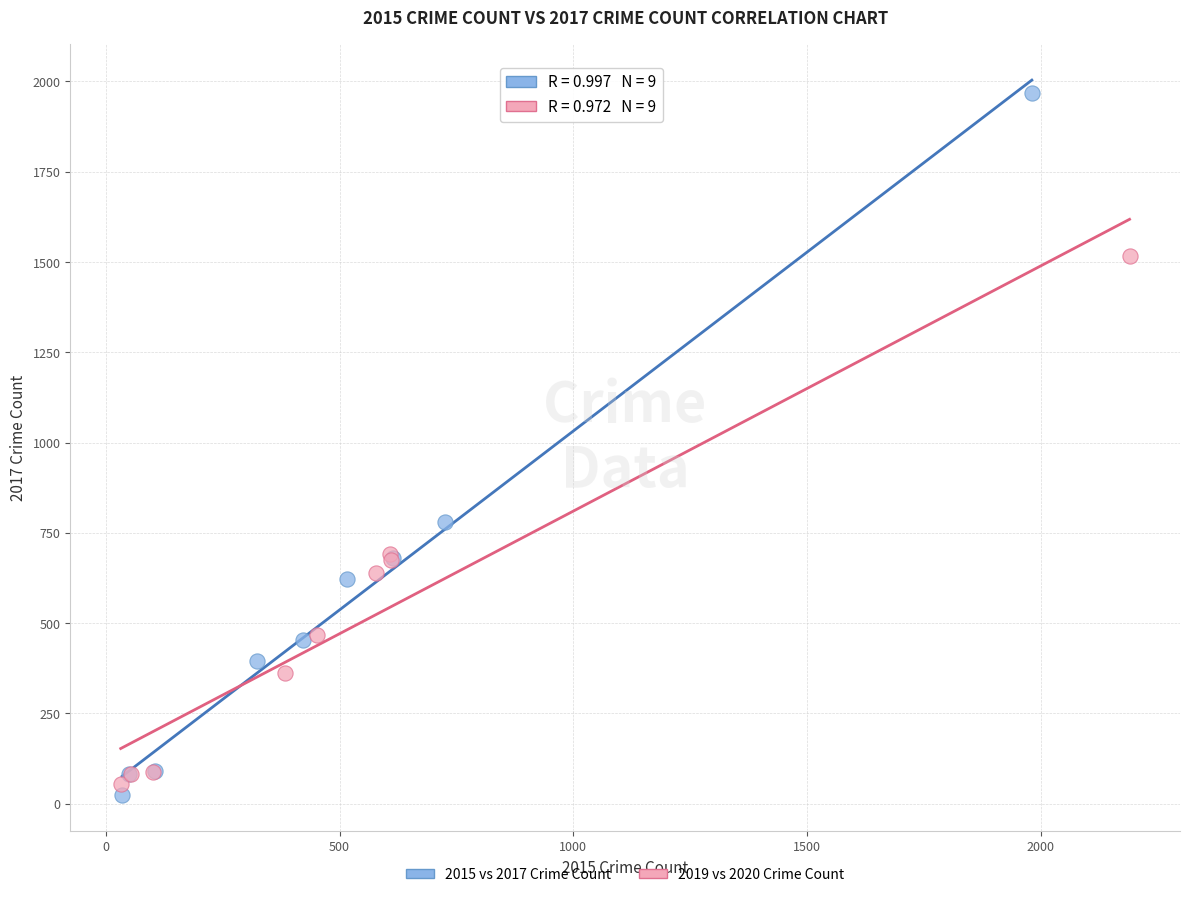

Which series has the widest spread of Y values?

2015 vs 2017 Crime Count